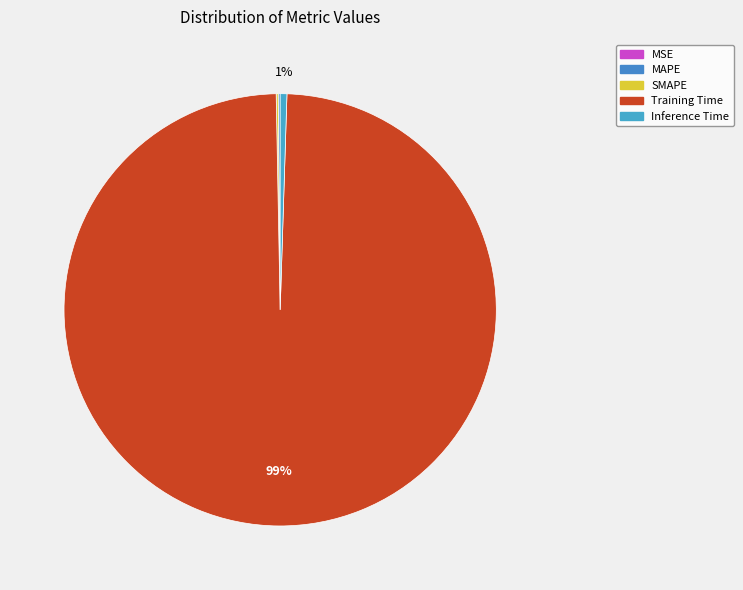

What is the smallest slice in the pie chart?

MSE